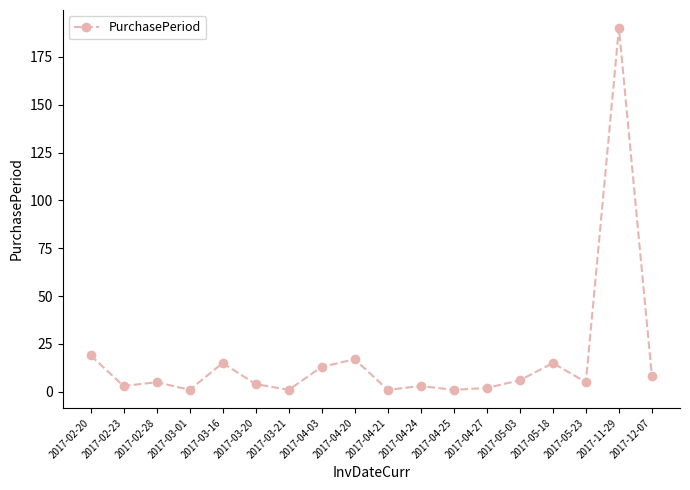

True or false: there are more than 1 points higher than both neighbors.

True